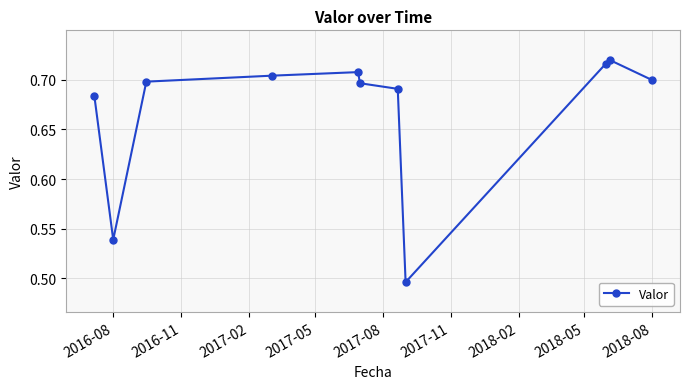

How many points are lower than both their immediate neighbors (excluding endpoints)?

2